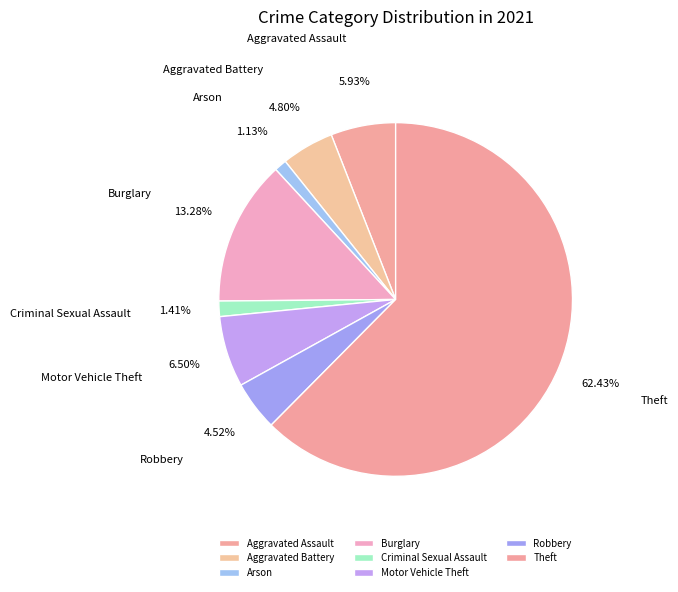

Is it true that Motor Vehicle Theft is 6% of the pie?

True